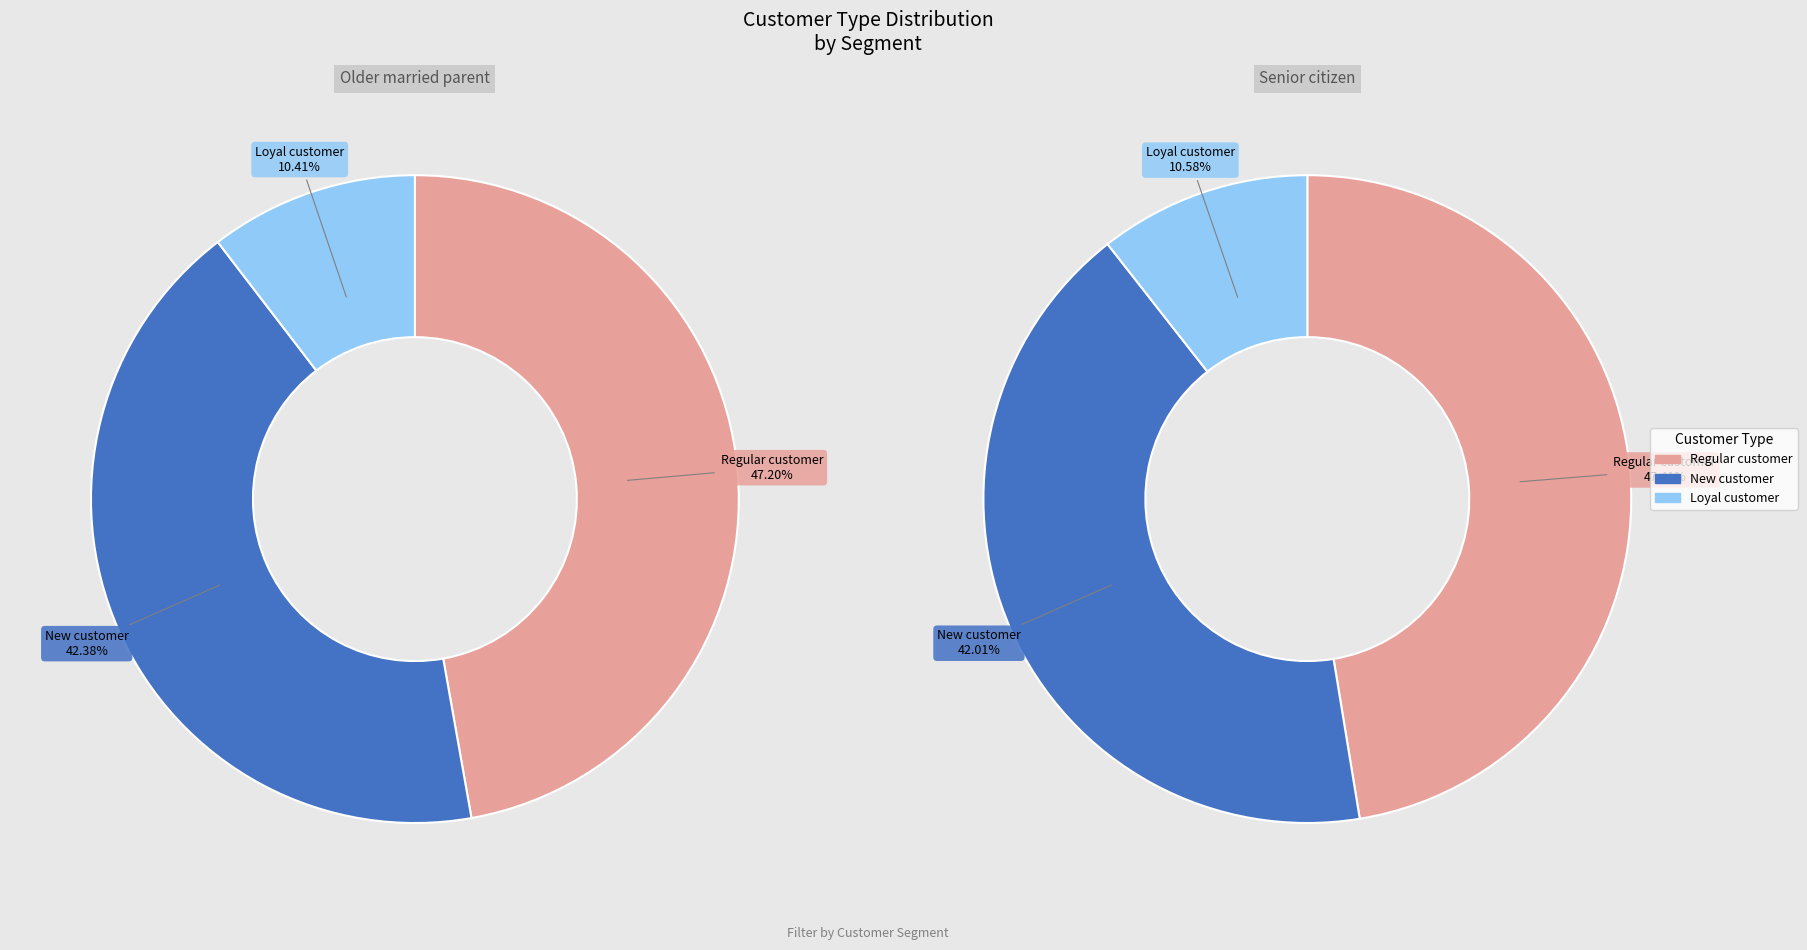

To the nearest percent, what is the average slice percentage?

33%